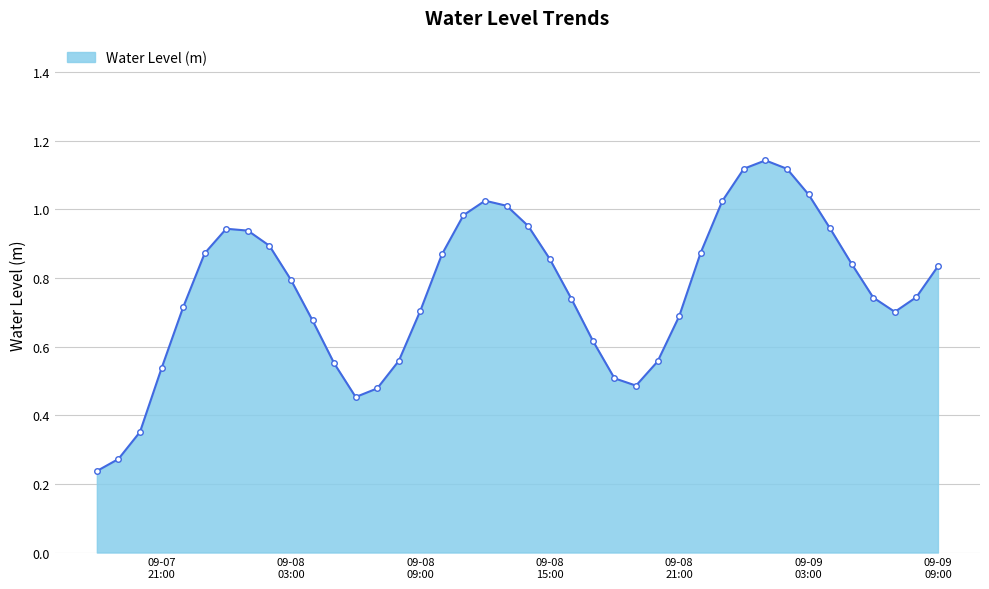

True or false: there are more than 0 points higher than both neighbors.

True